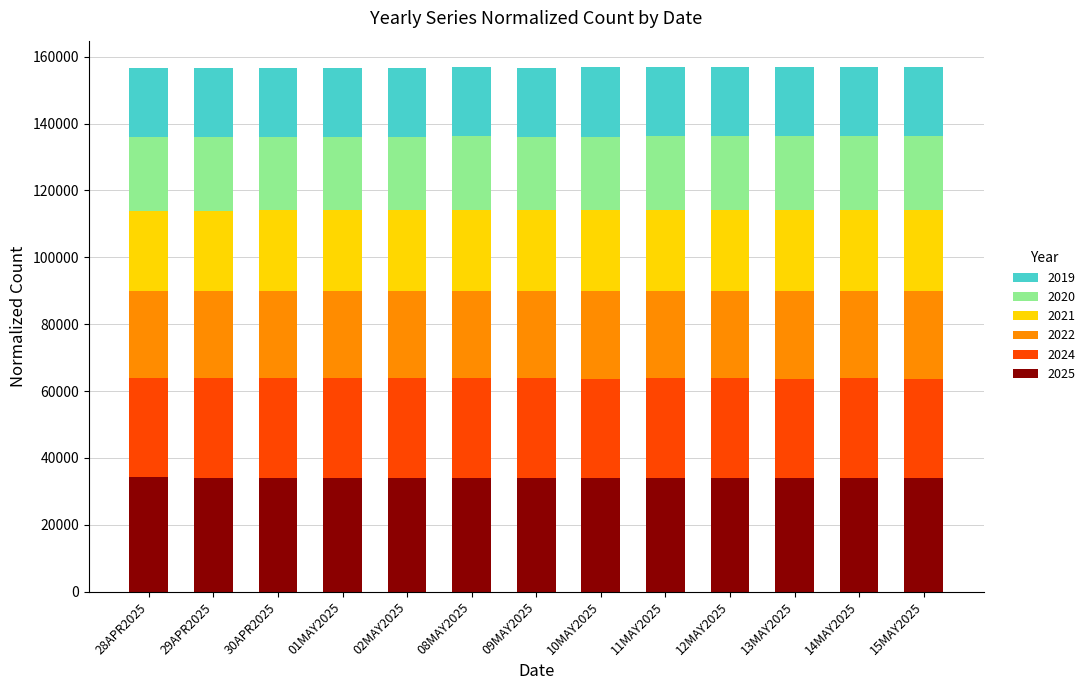

What is the total value across all series at 29APR2025?

156630